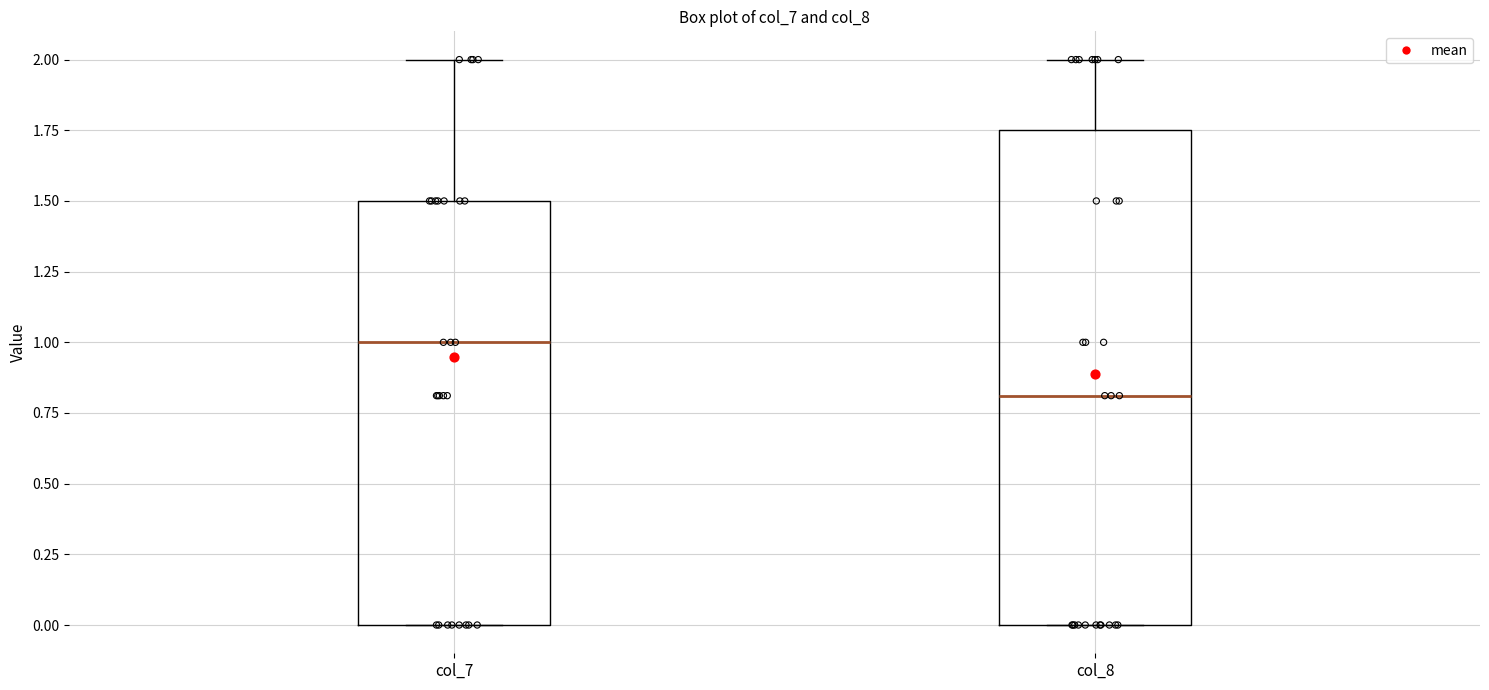

Reading left to right, transcribe this box plot: for each box, give where its median line is, the range the box spans, and where its two whiskers end, as read against the y-axis. The values are not printed on the chart, so give them approximately, as read against the axis.

col_7: median 1.00, box 0.00 to 1.50, whiskers 0.00 to 2.00
col_8: median 0.80, box 0.00 to 1.75, whiskers 0.00 to 2.00